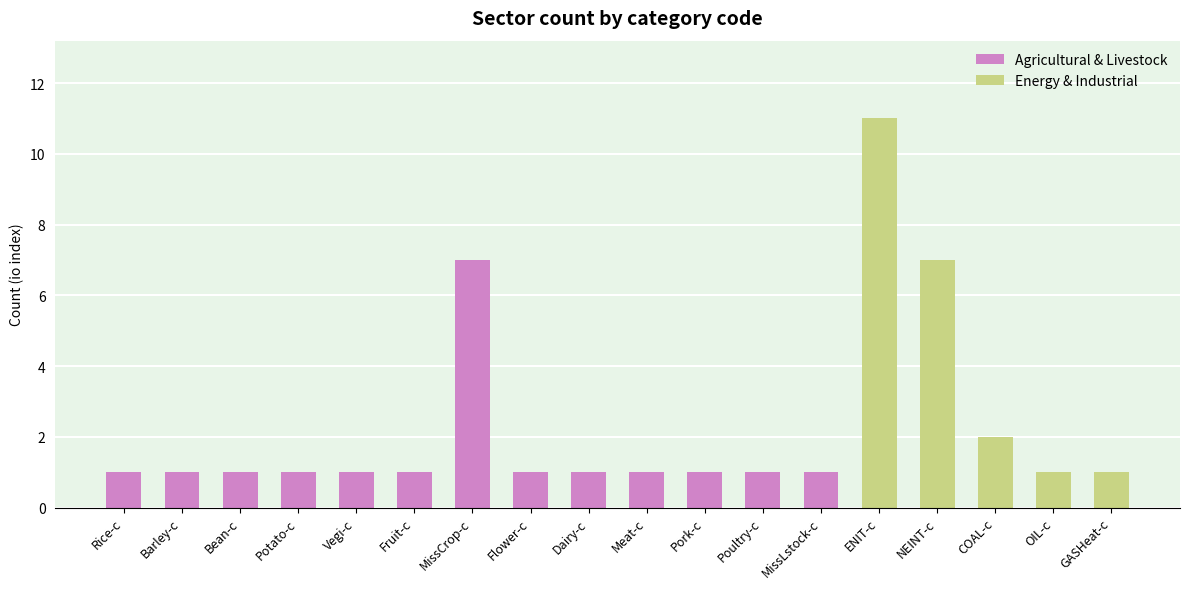

The value of Agricultural & Livestock at Potato-c is 0. True or false?

False